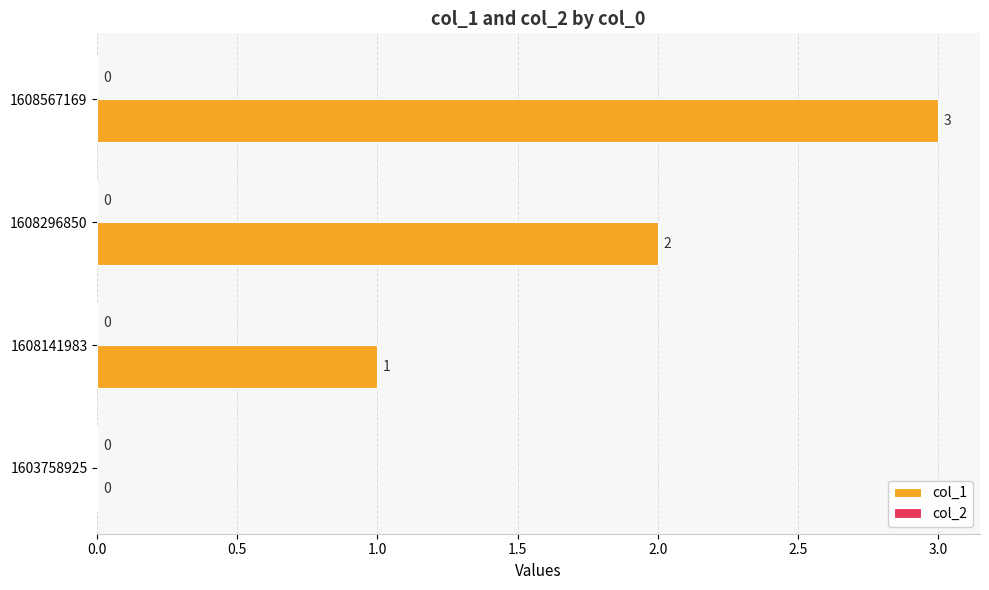

True or false: the data shows 3 at 1608567169.

True